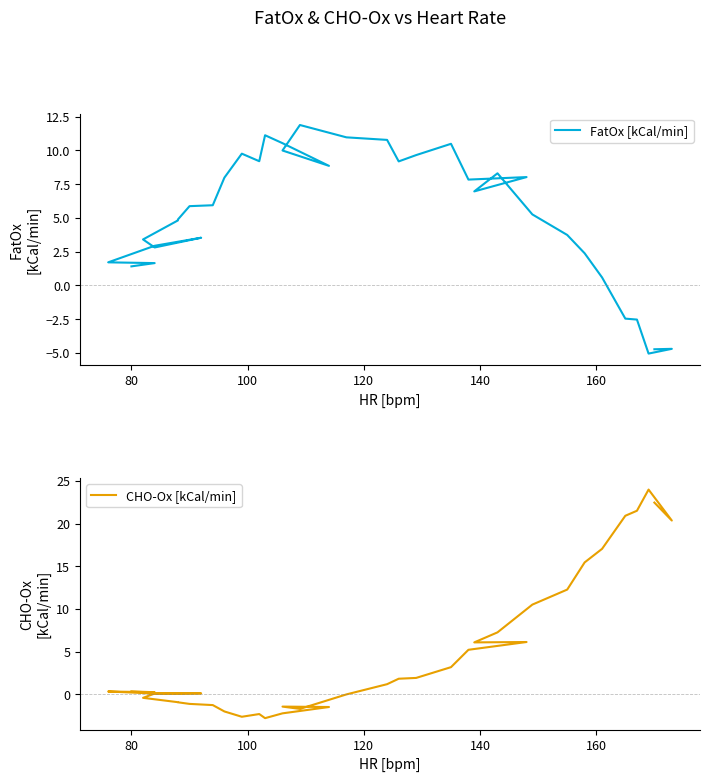

True or false: FatOx [kCal/min] has a value of 1.9 at 180.

False